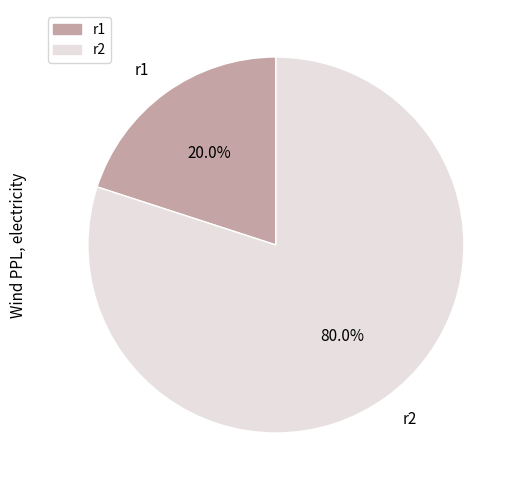

What is the largest slice in the pie chart?

r2